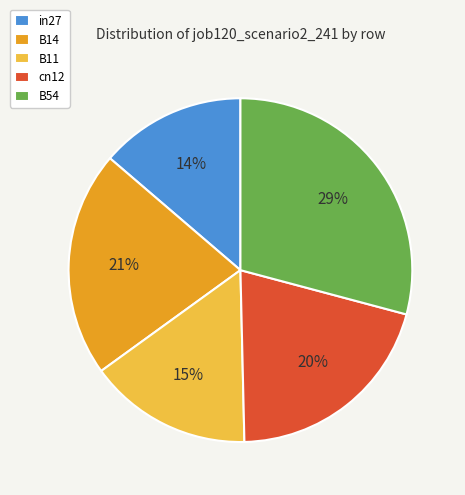

How many slices are in this pie chart?

5